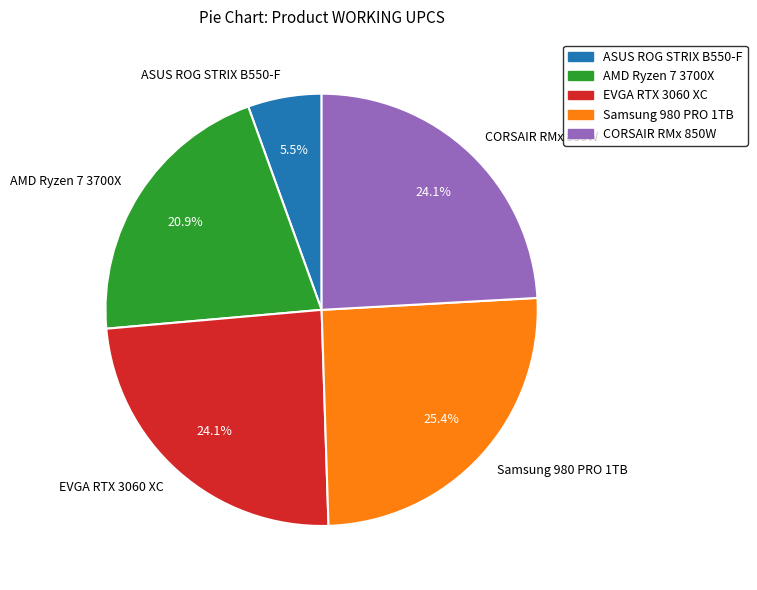

Which category has the smallest portion of the pie?

ASUS ROG STRIX B550-F